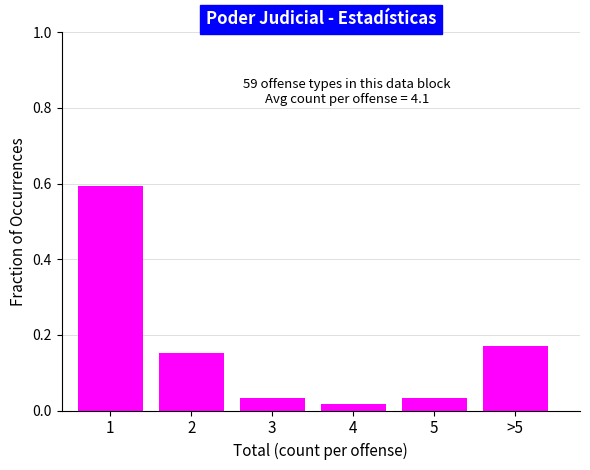

What is the difference between the maximum and second lowest values?

0.6